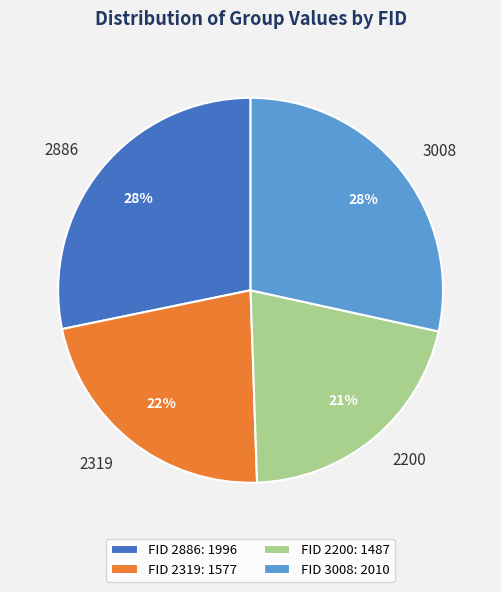

Count the number of slices in the pie.

4